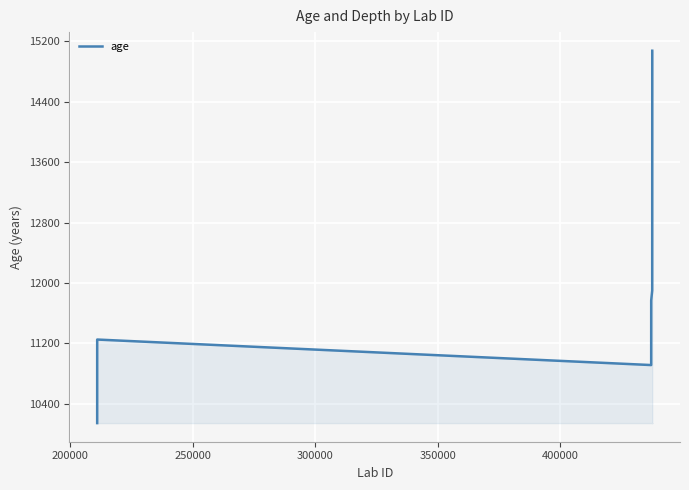

Count the number of categories in the chart.

35